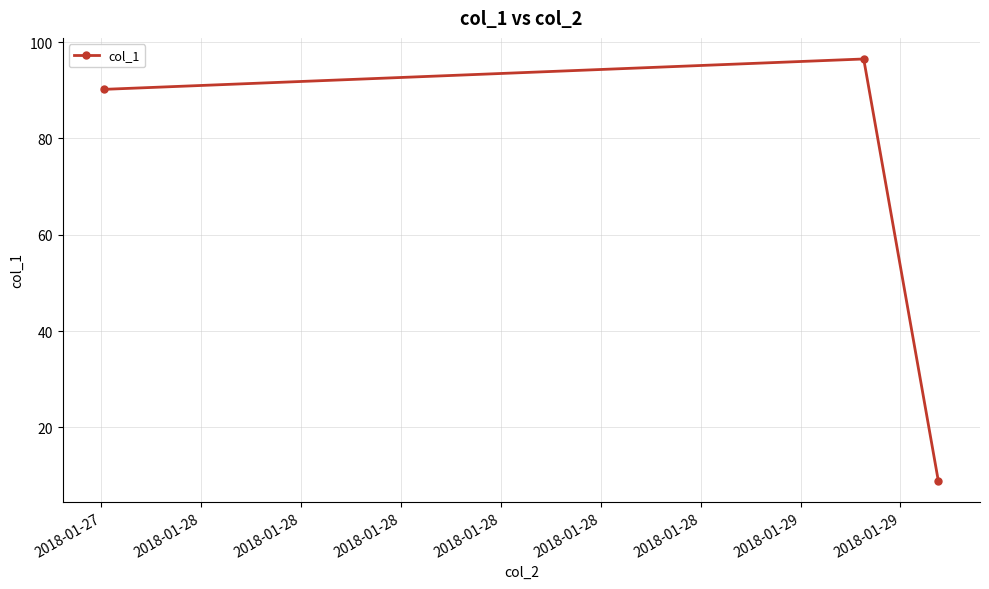

What is the value of the 2nd point from the left?

96.5